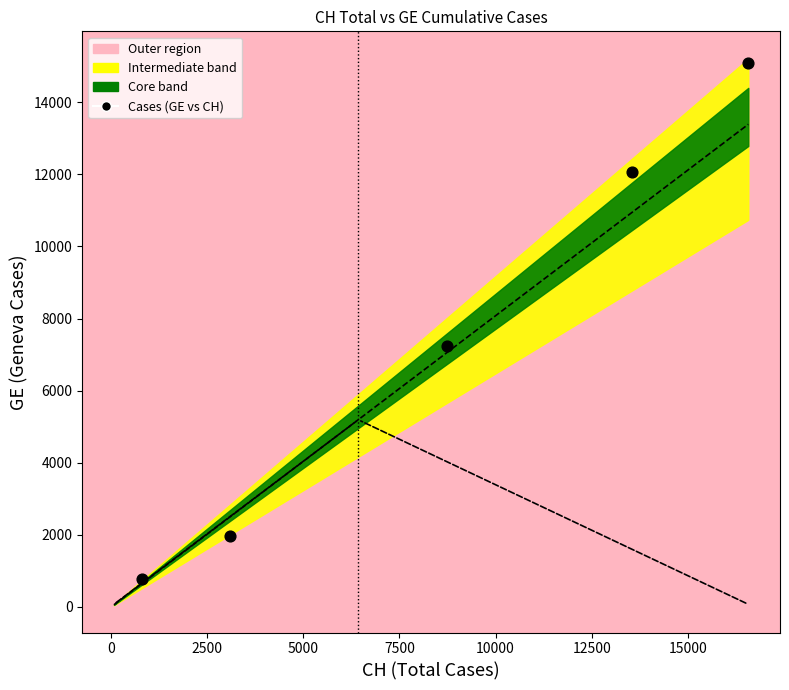

What Y value in the scatter plot is closest to 7929?

7236